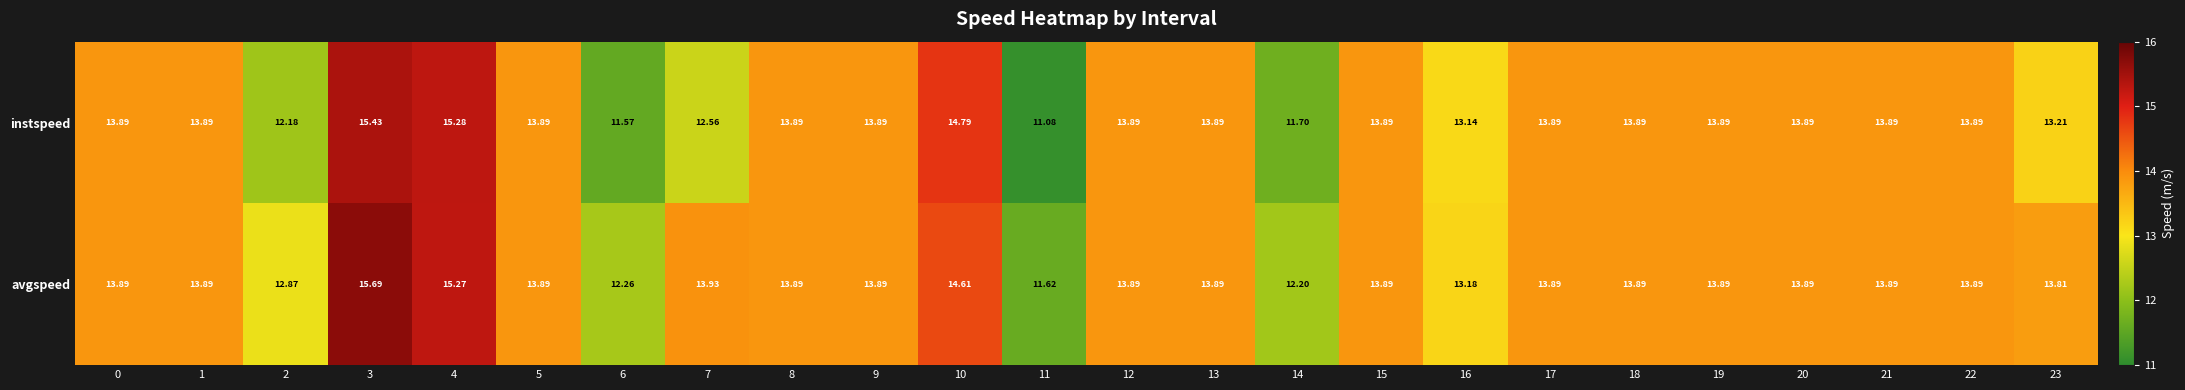

Which series has the largest total across all categories?

avgspeed